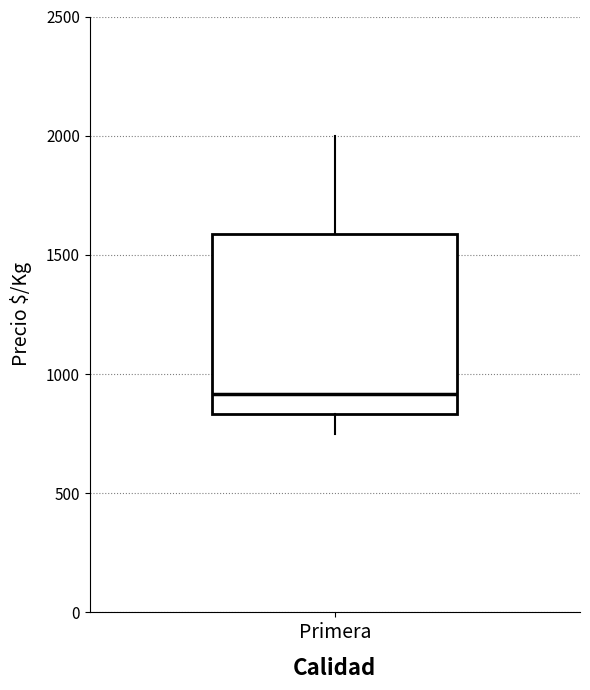

Transcribe this box plot: give where the median line is, the range the box spans, and where the two whiskers end, as read against the y-axis. The values are not printed on the chart, so give them approximately, as read against the axis.

median 900, box 850 to 1600, whiskers 750 to 2000